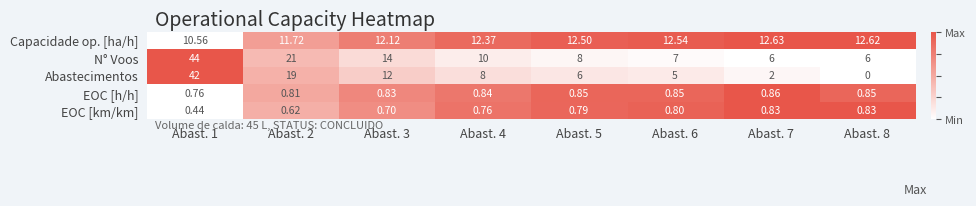

Count the number of data series in this chart.

5